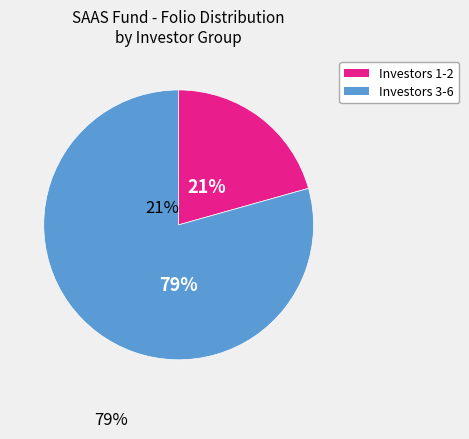

Does any single category account for the majority?

Yes